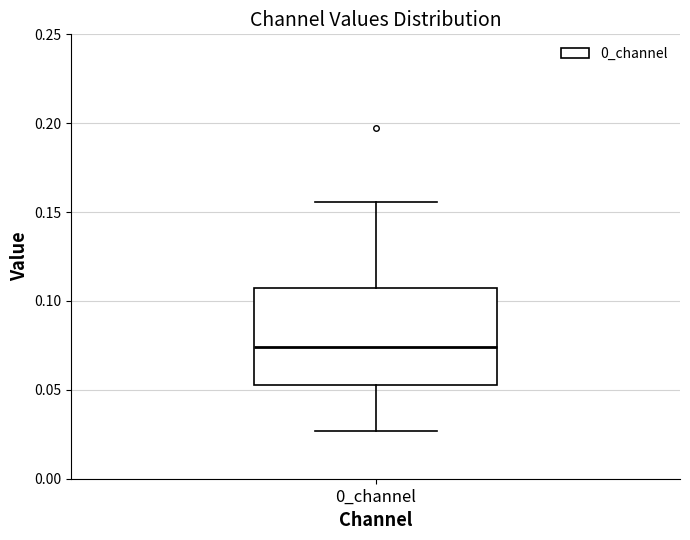

Read this box plot against the y-axis: the position of the median line, the range covered by the box, and the ends of both whiskers. The values are not printed on the chart, so give them approximately, as read against the axis.

median 0.075, box 0.055 to 0.105, whiskers 0.025 to 0.155